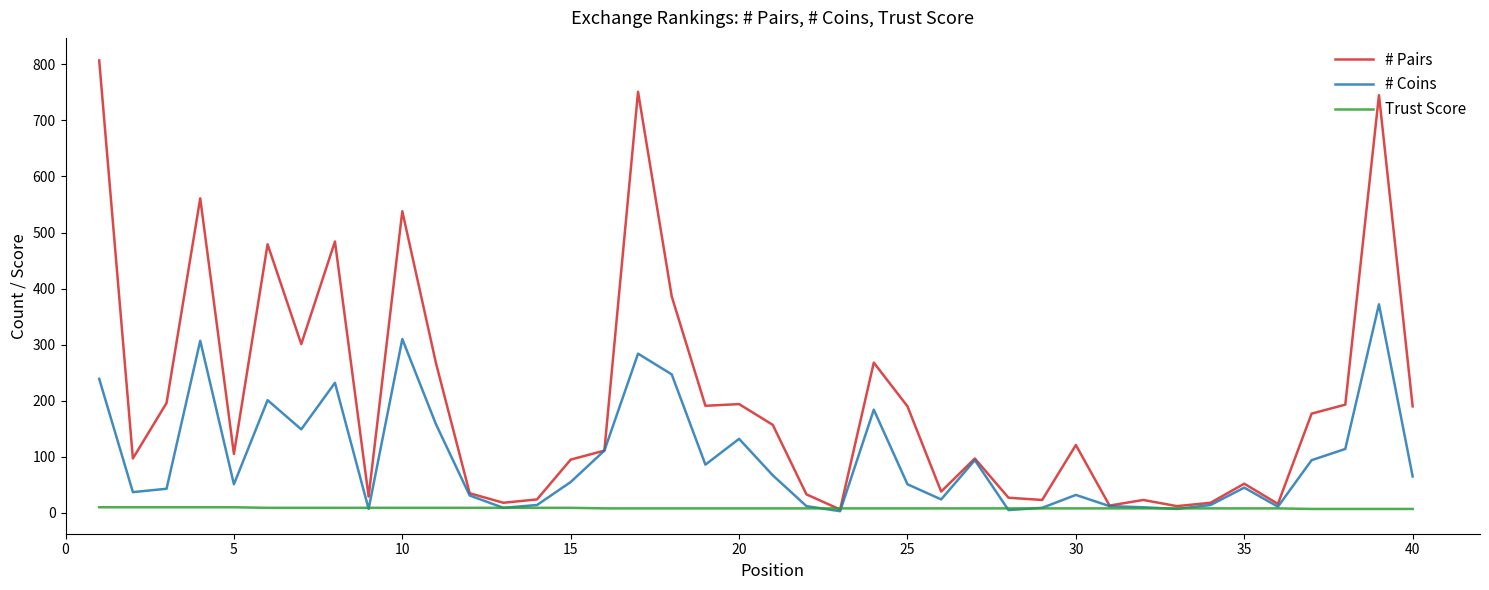

Rank the series by their maximum value, from lowest to highest.

Trust Score, # Coins, # Pairs